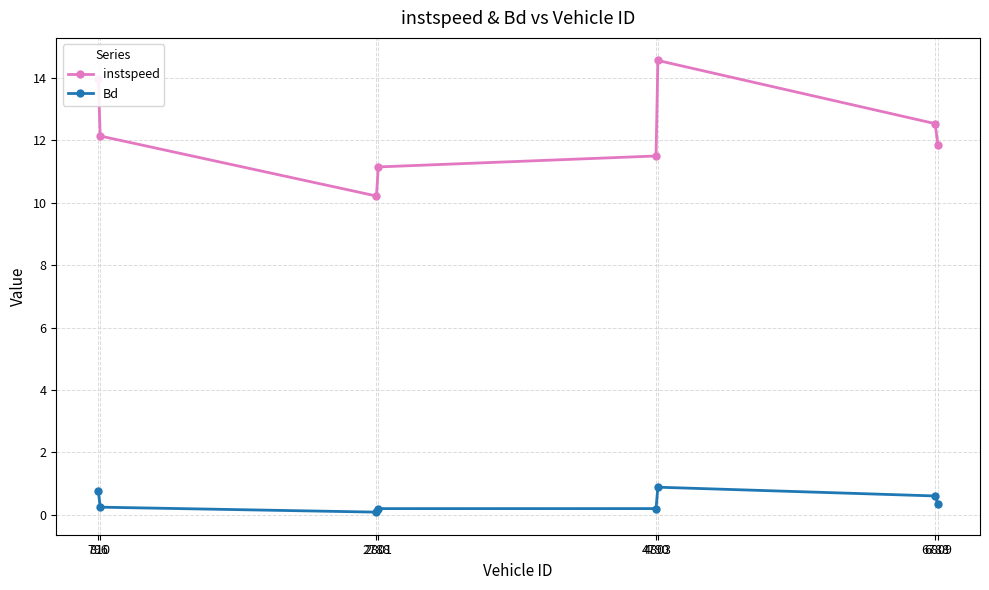

Read the Bd value at 4803.

0.9